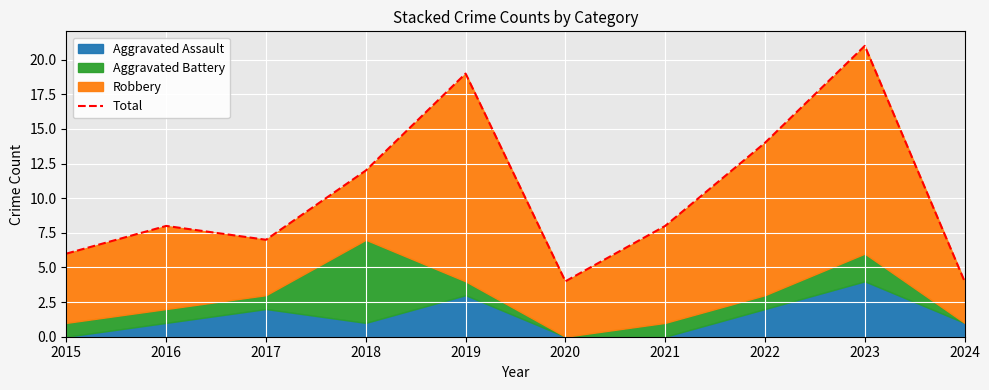

How many data points are above 8?

4